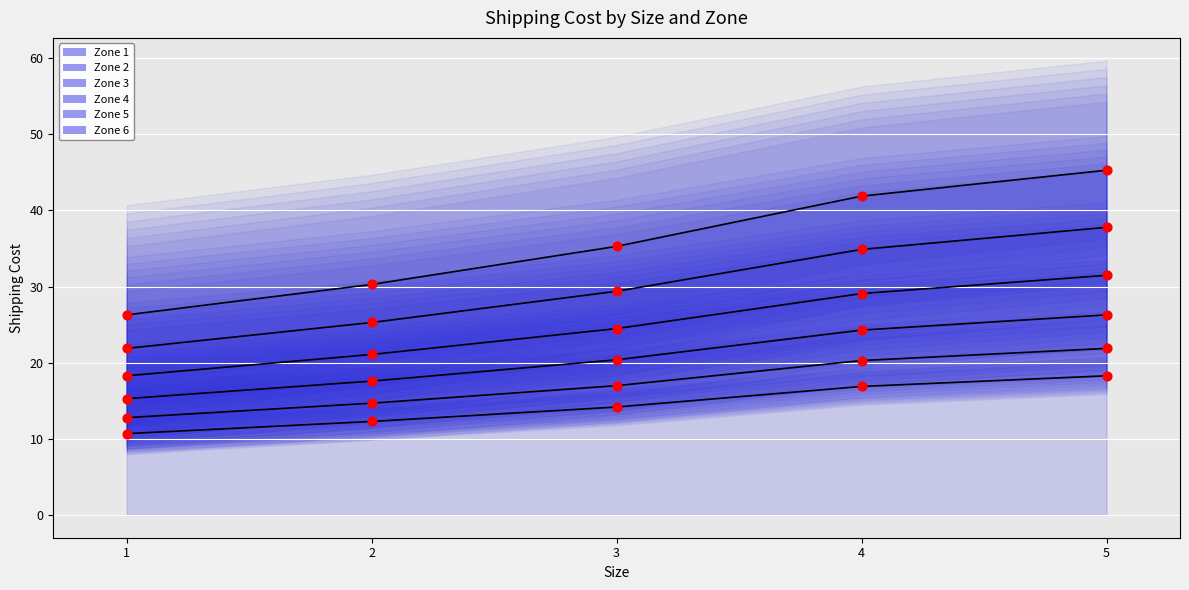

Which series has the largest Y range (max minus min)?

Zone 6